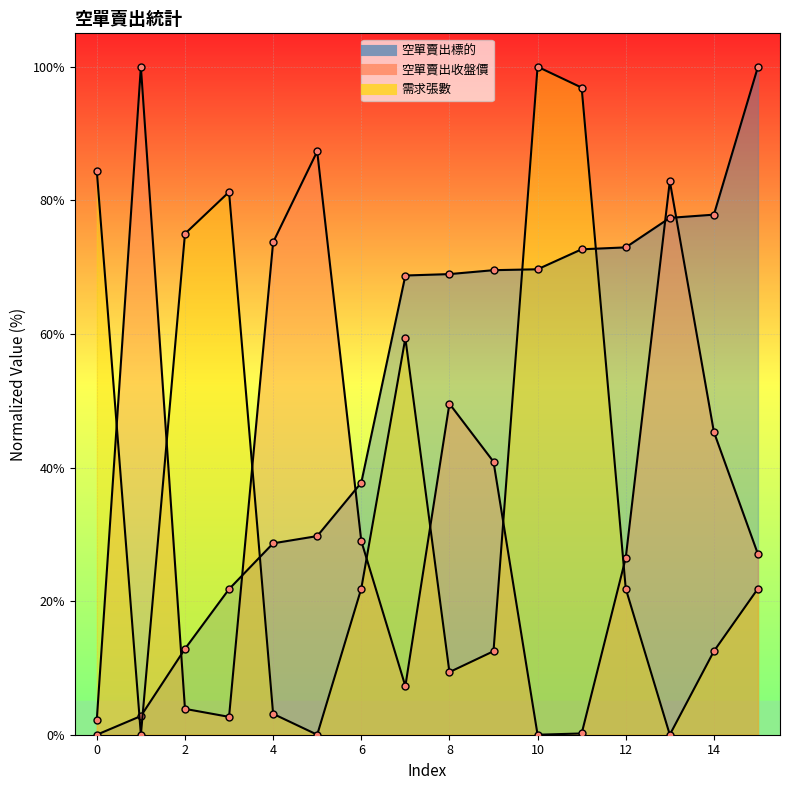

Reading left to right, what are all the values shown in this chart?

空單賣出標的: 0=0.0	1=2.8	2=12.9	3=21.8	4=28.7	5=29.7	6=37.7	7=68.7	8=69.0	9=69.5	10=69.7	11=72.7	12=73.0	13=77.4	14=77.9	15=100.0
空單賣出收盤價: 0=2.3	1=100.0	2=3.9	3=2.7	4=73.7	5=87.3	6=29.0	7=7.3	8=49.6	9=40.9	10=0.0	11=0.2	12=26.5	13=82.9	14=45.3	15=27.0
需求張數: 0=84.4	1=0.0	2=75.0	3=81.2	4=3.1	5=0.0	6=21.9	7=59.4	8=9.4	9=12.5	10=100.0	11=96.9	12=21.9	13=0.0	14=12.5	15=21.9